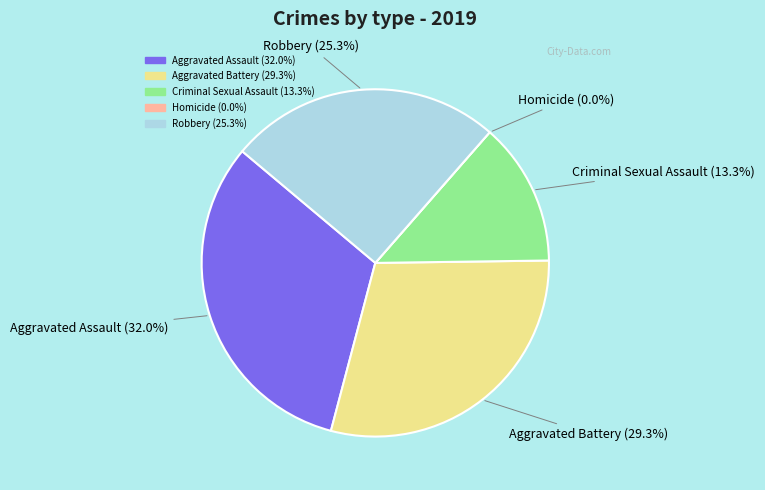

Between Criminal Sexual Assault and Aggravated Assault, which is larger?

Aggravated Assault